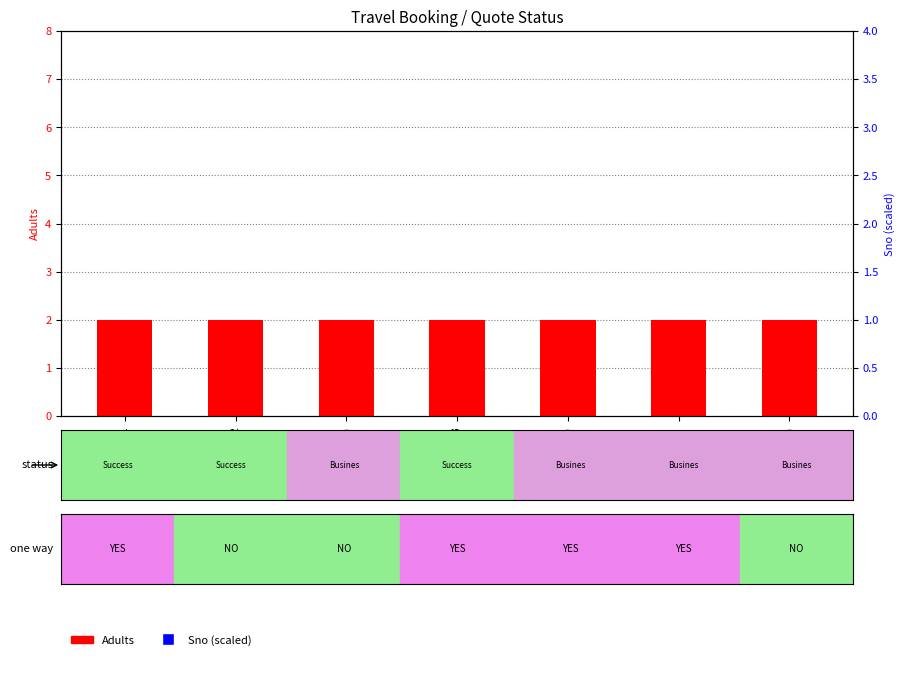

Is the value of Adults at NA(3) greater than the value of Sno (scaled) at NA(7)?

No